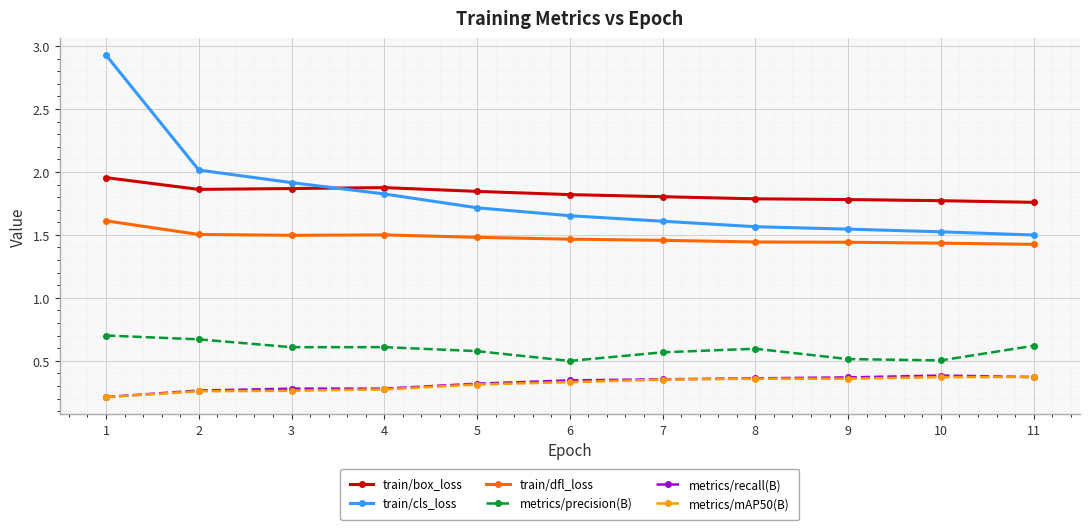

What is the spread (max minus min) of values at 1?

2.7